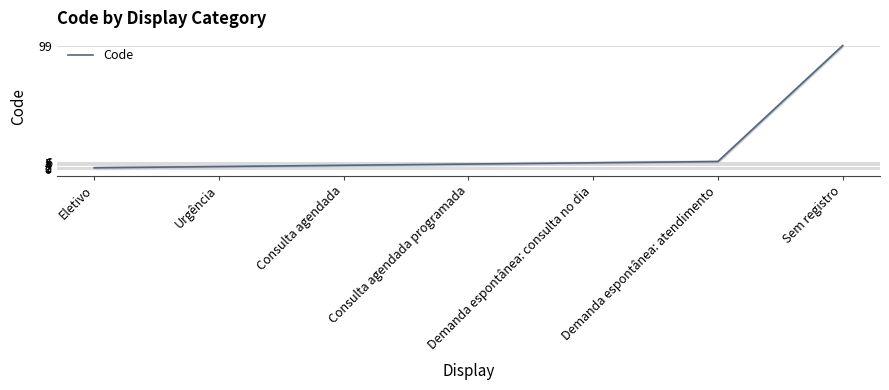

How many values are below 4?

3